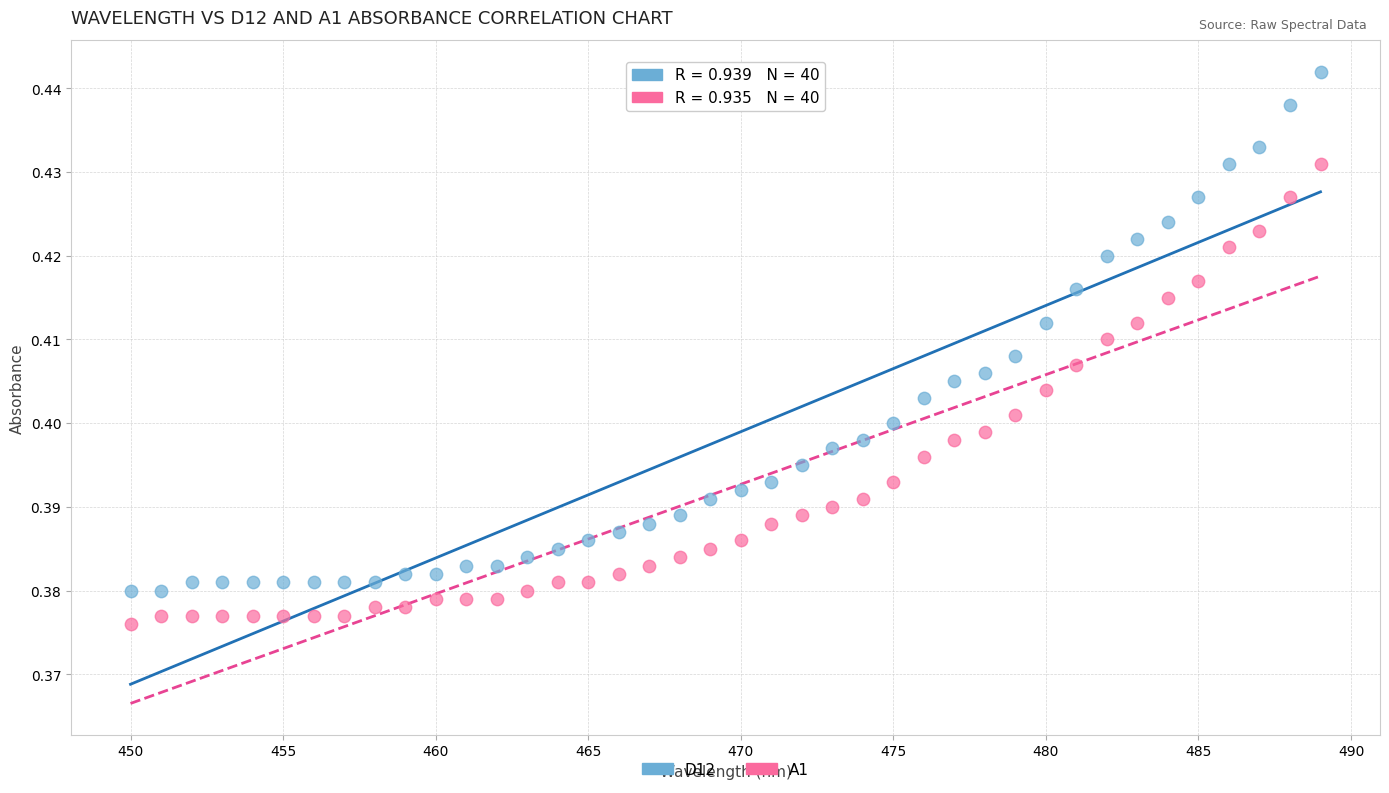

Which series contains the lowest Y value?

A1